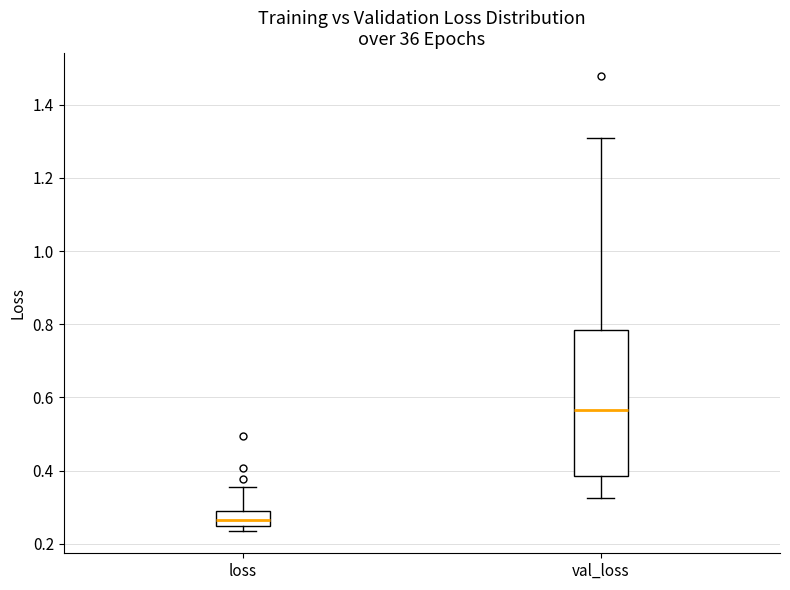

Reading left to right, transcribe this box plot: for each box, give where its median line is, the range the box spans, and where its two whiskers end, as read against the y-axis. The values are not printed on the chart, so give them approximately, as read against the axis.

loss: median 0.26, box 0.24 to 0.30, whiskers 0.24 (just below the box's lower edge) to 0.36
val_loss: median 0.56, box 0.38 to 0.78, whiskers 0.32 to 1.30